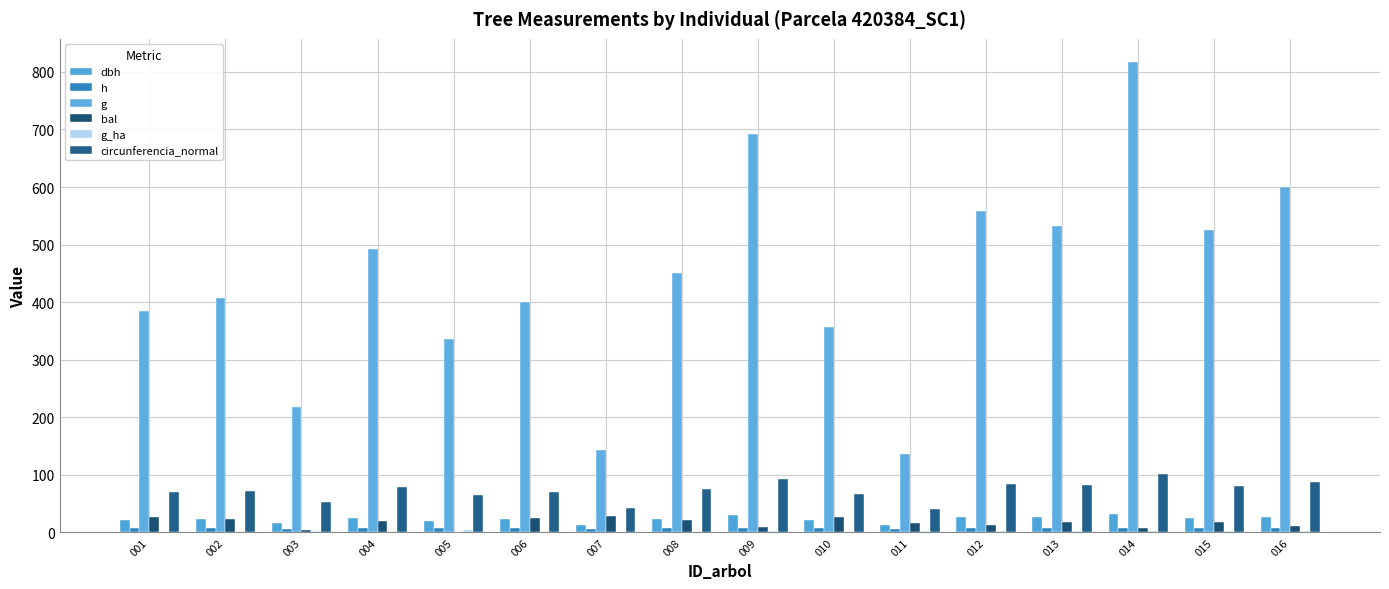

How many distinct data groups are displayed?

6